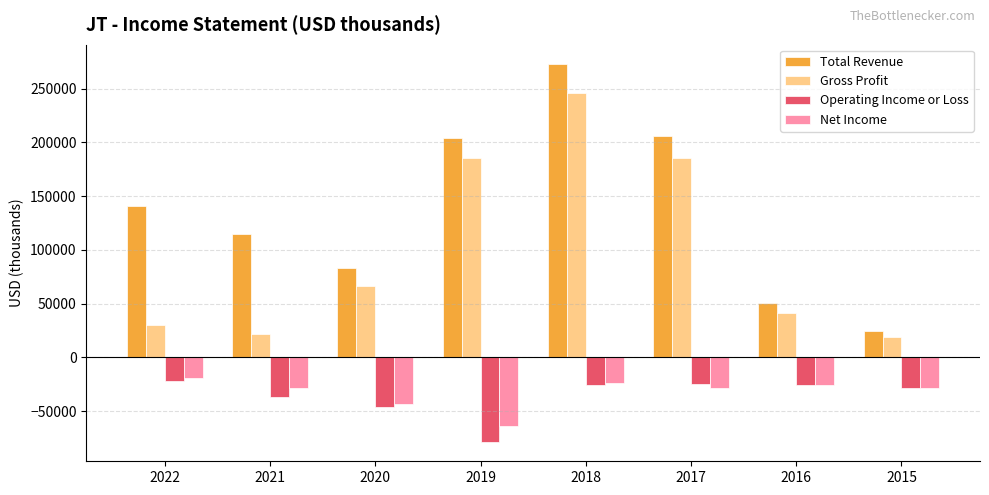

Does the chart contain any negative values?

Yes